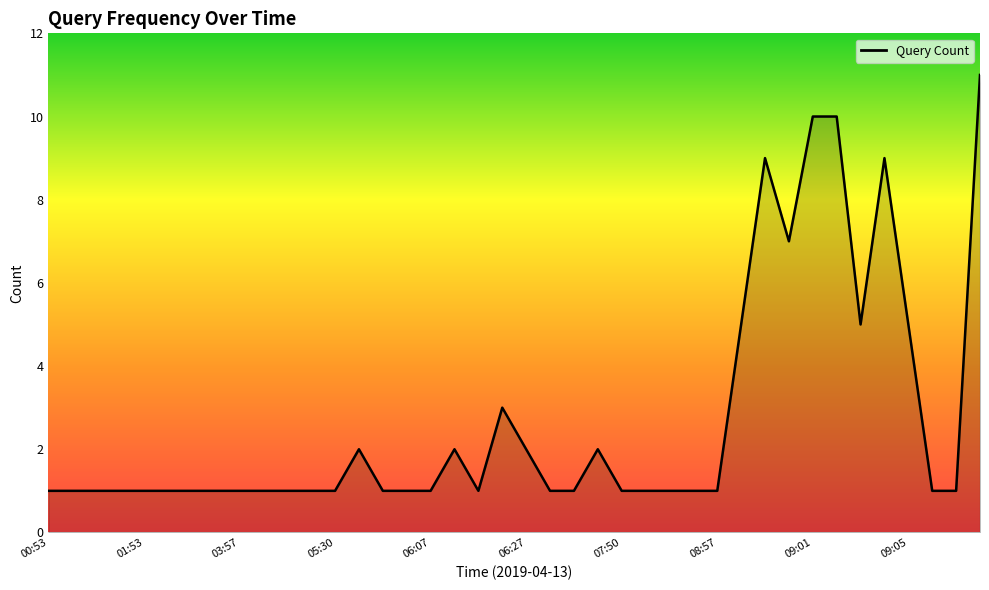

What is the difference between the maximum and minimum values?

10